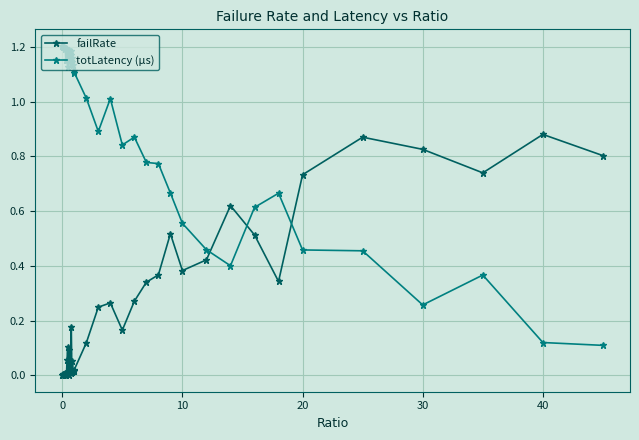

True or false: totLatency (µs) has more than 1 interior local peaks.

True